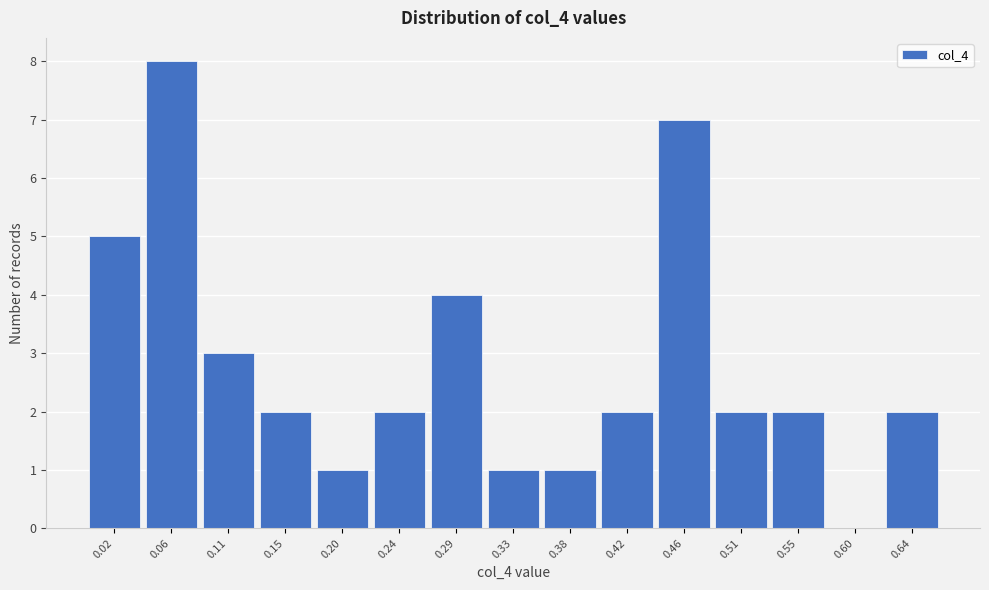

Reading left to right, what are all the values shown in this chart?

0.02=5	0.06=8	0.11=3	0.15=2	0.20=1	0.24=2	0.29=4	0.33=1	0.38=1	0.42=2	0.46=7	0.51=2	0.55=2	0.60=0	0.64=2